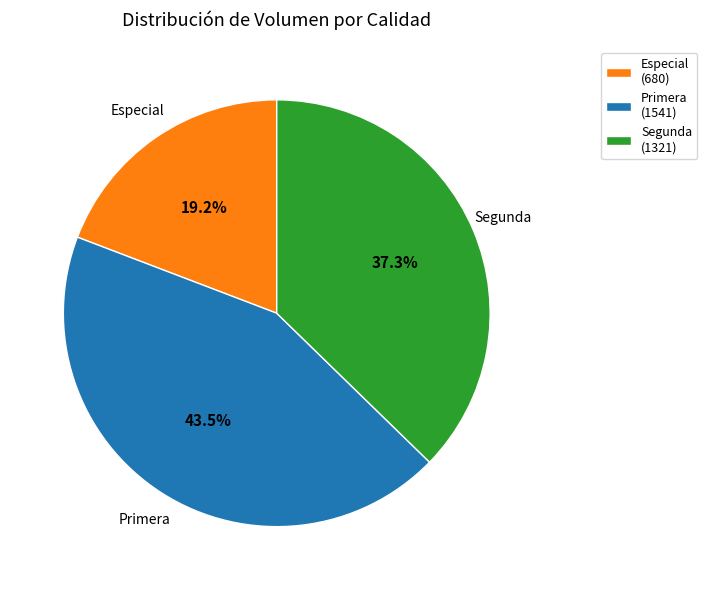

Is there a majority slice in this chart?

No